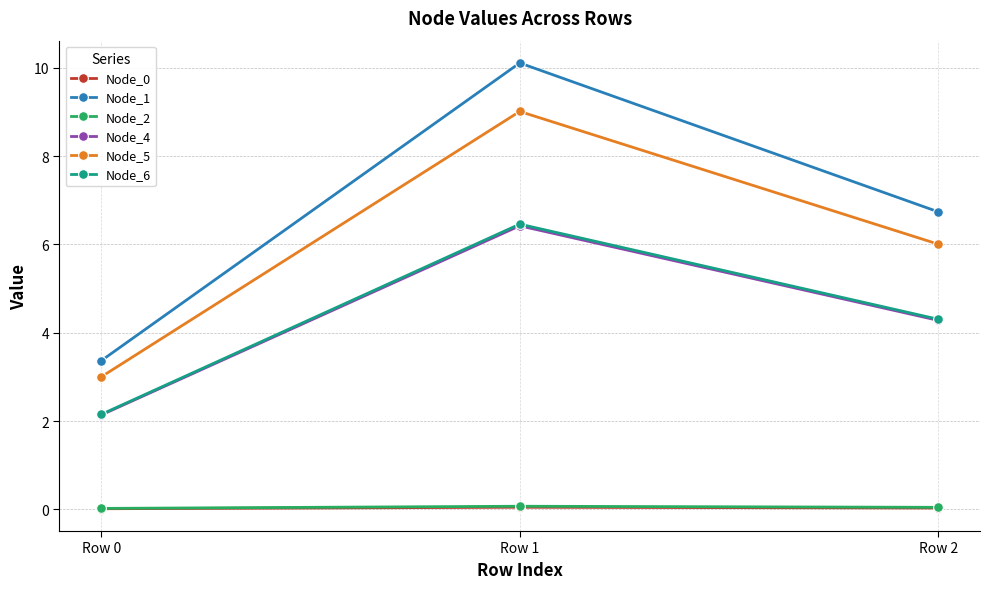

How many lines are shown in the chart?

6